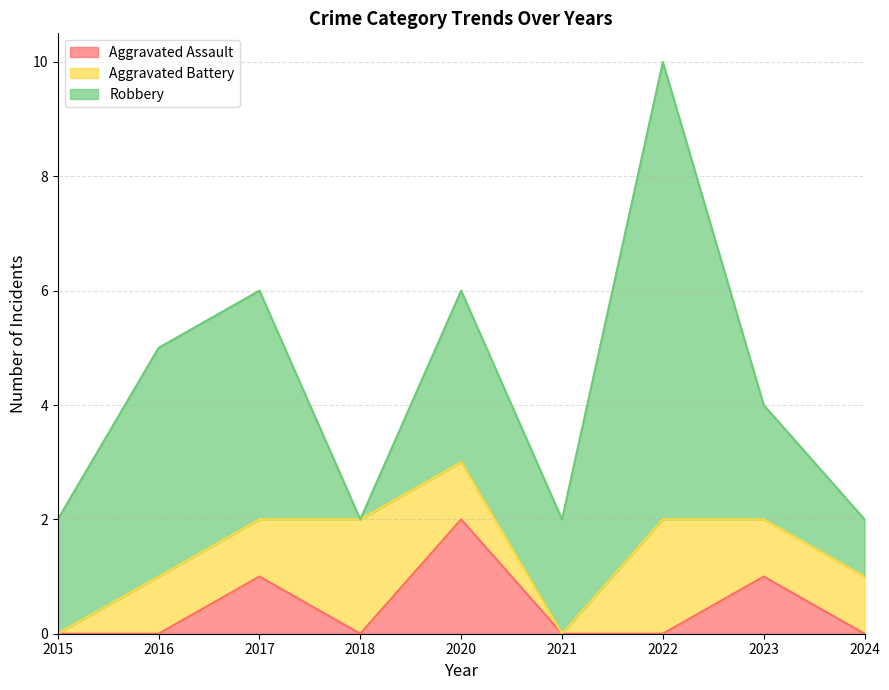

At which category does Robbery reach its first local valley?

2018